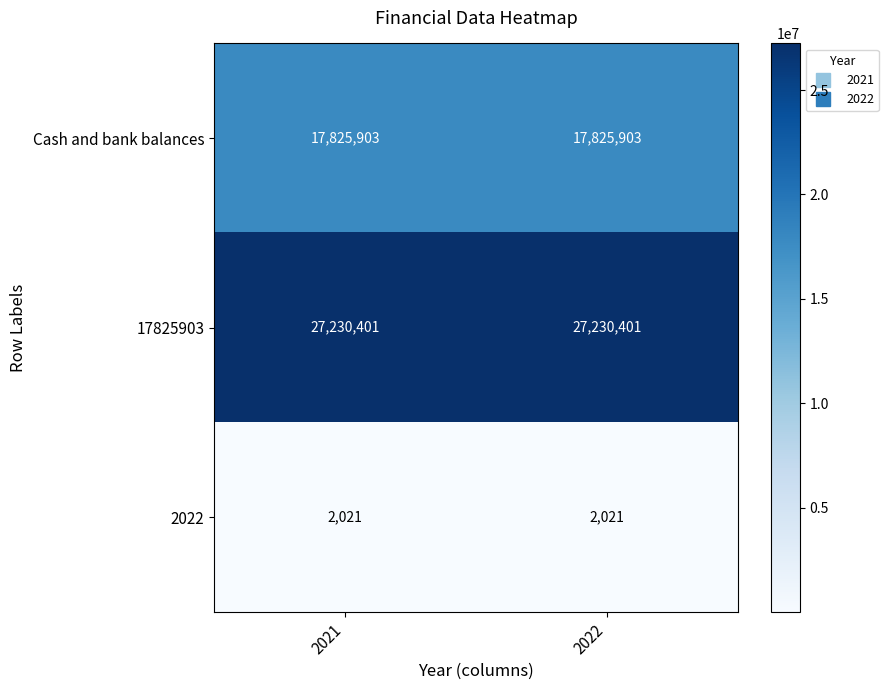

What is the total value across all series at 2021?

45058325